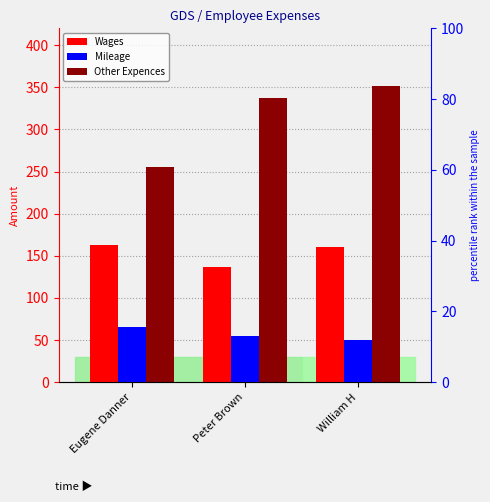

How many values in the Other Expences series exceed 337?

1